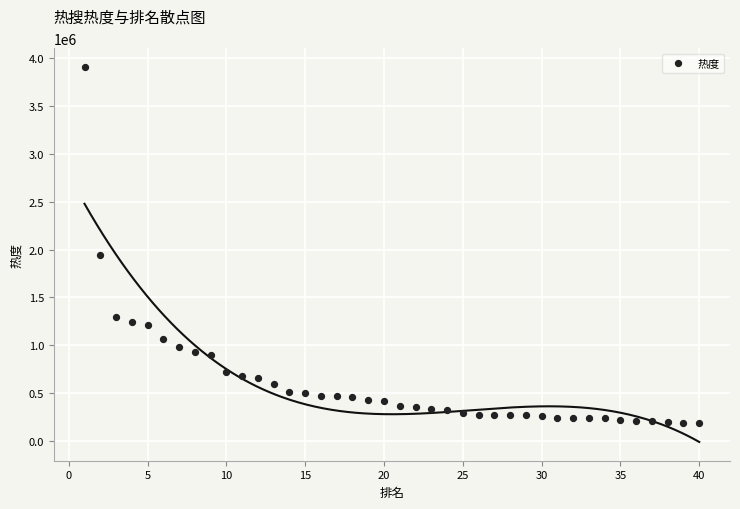

What is the range of X values (max minus min)?

39